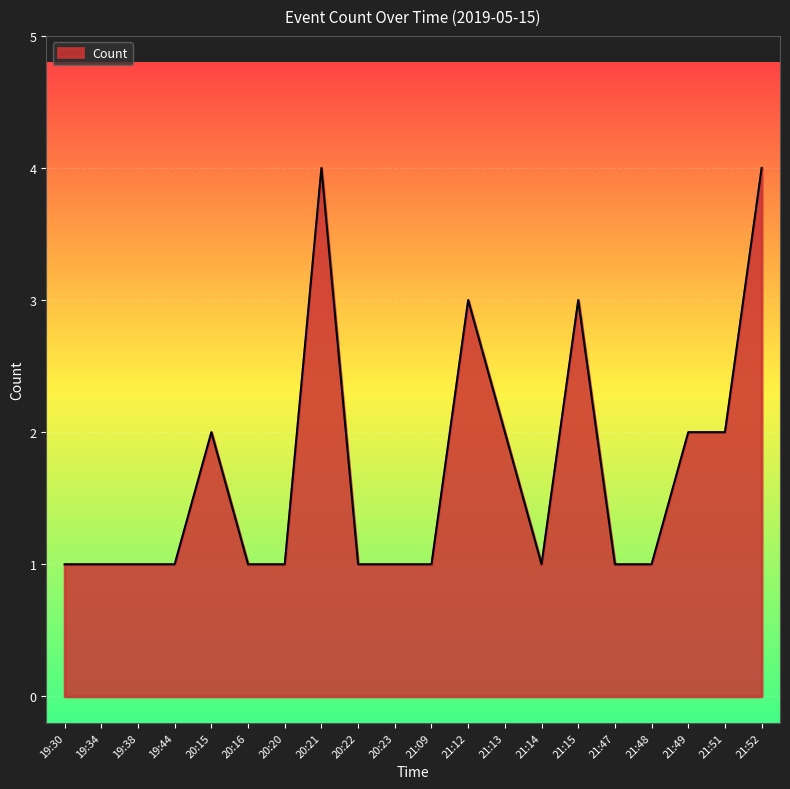

Reading left to right, extract all data points from this chart.

1	1	1	1	2	1	1	4	1	1	1	3	2	1	3	1	1	2	2	4